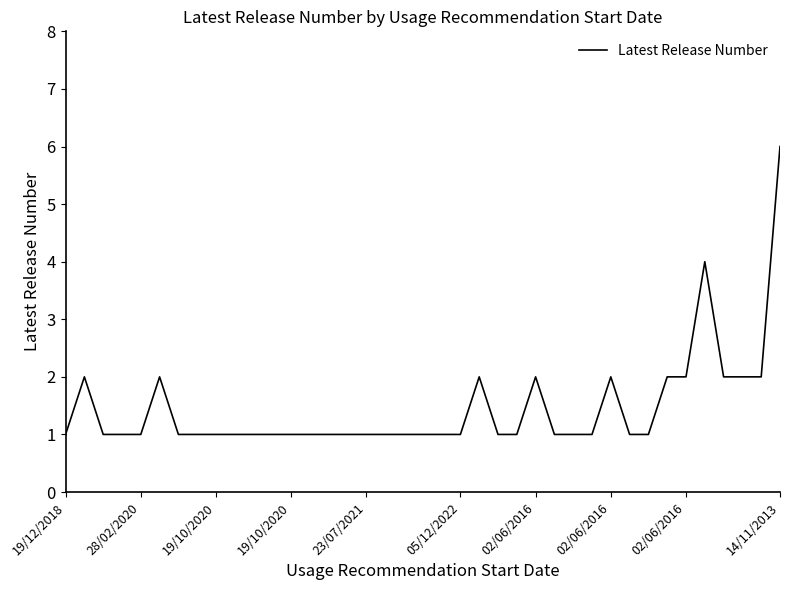

How many values are between 1 and 2?

37